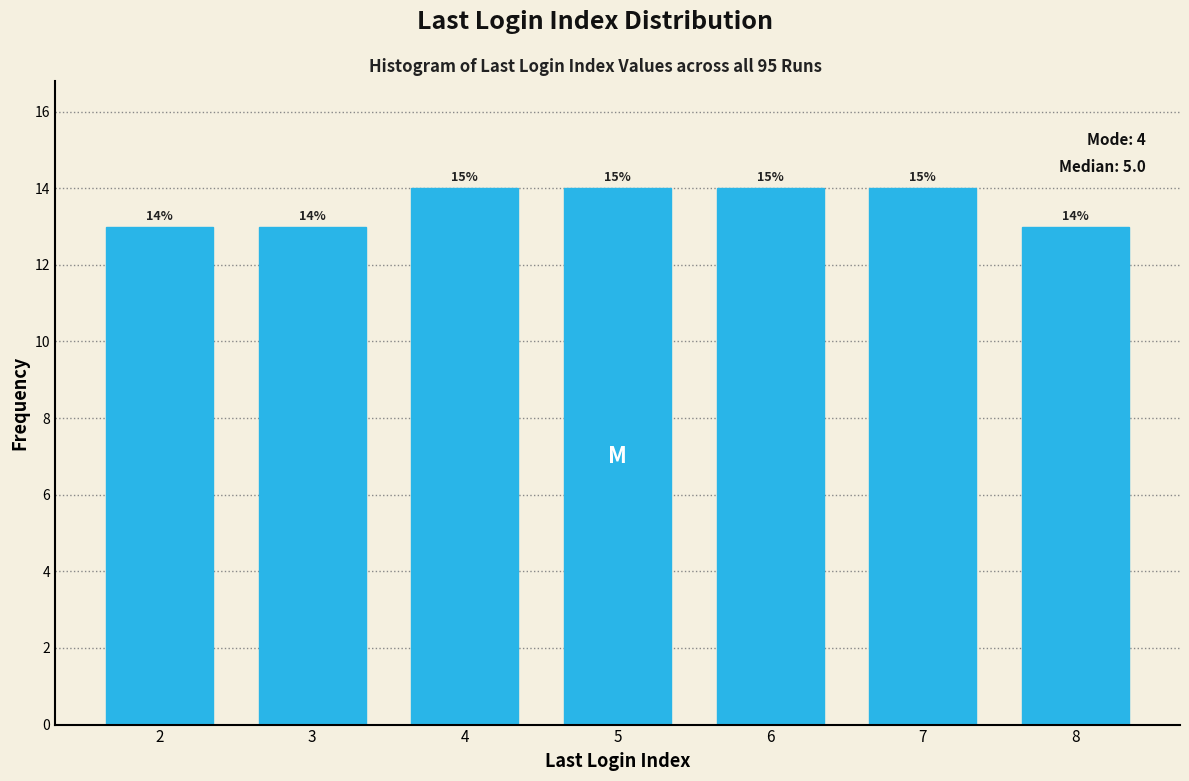

How many bars are there in total?

7